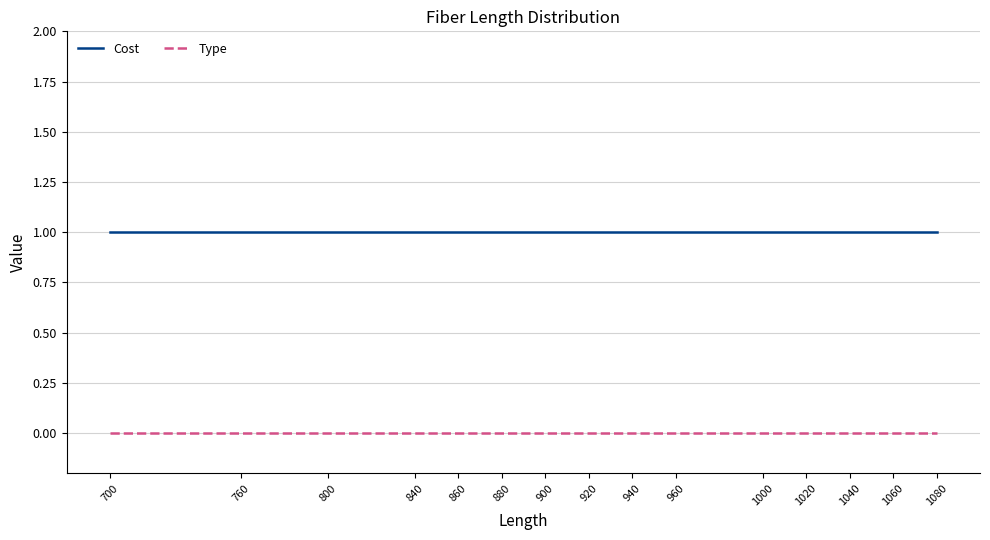

What is the maximum value shown in the chart?

1